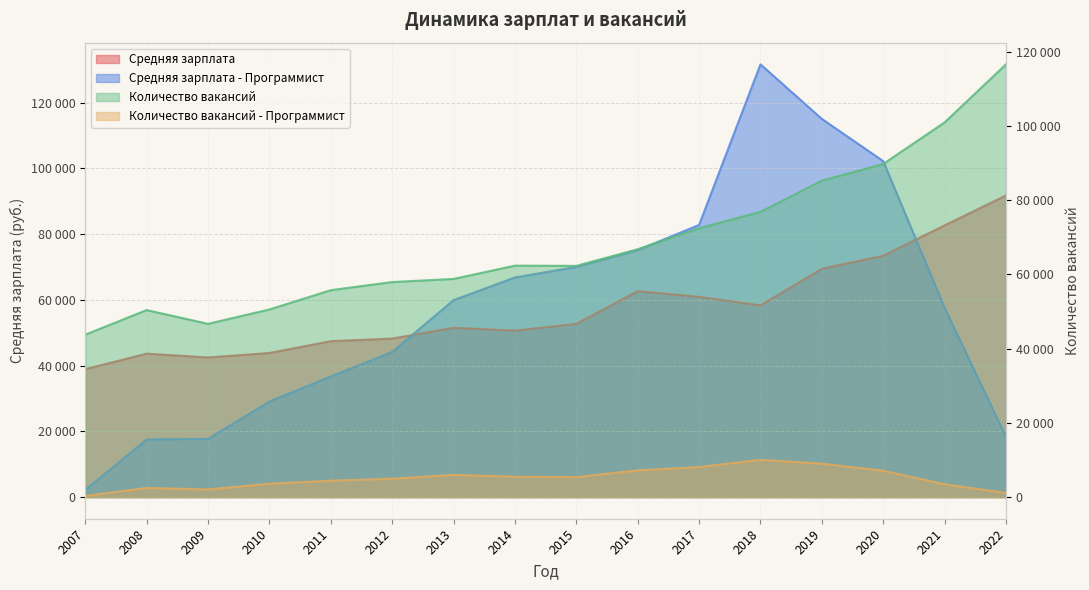

Which series ends up on top after the final intersection of Средняя зарплата - Программист and Средняя зарплата?

Средняя зарплата